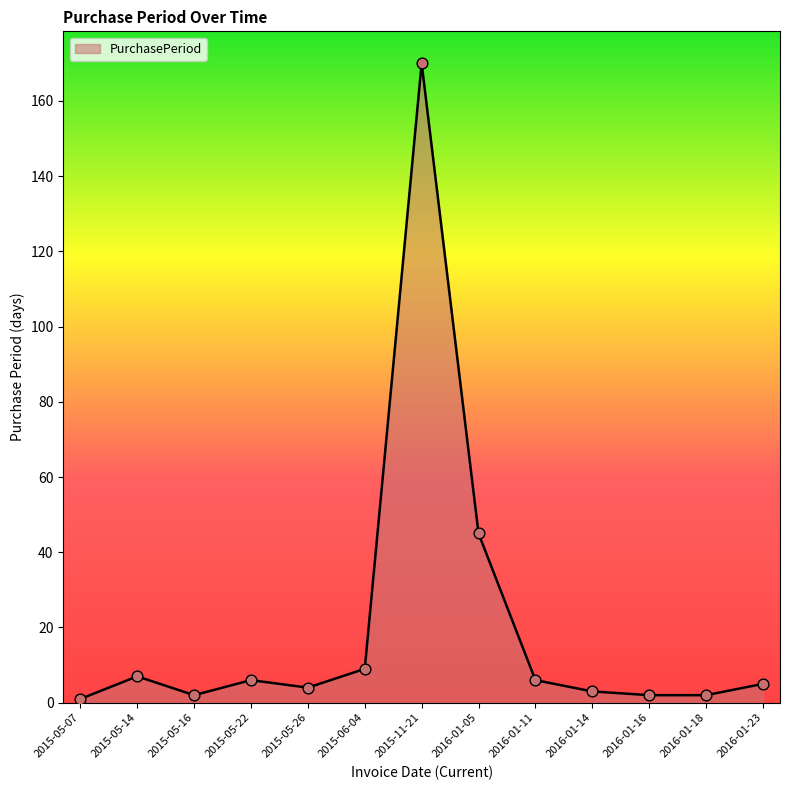

What is the ratio of the value at 2015-11-21 to the value at 2016-01-05?

3.8